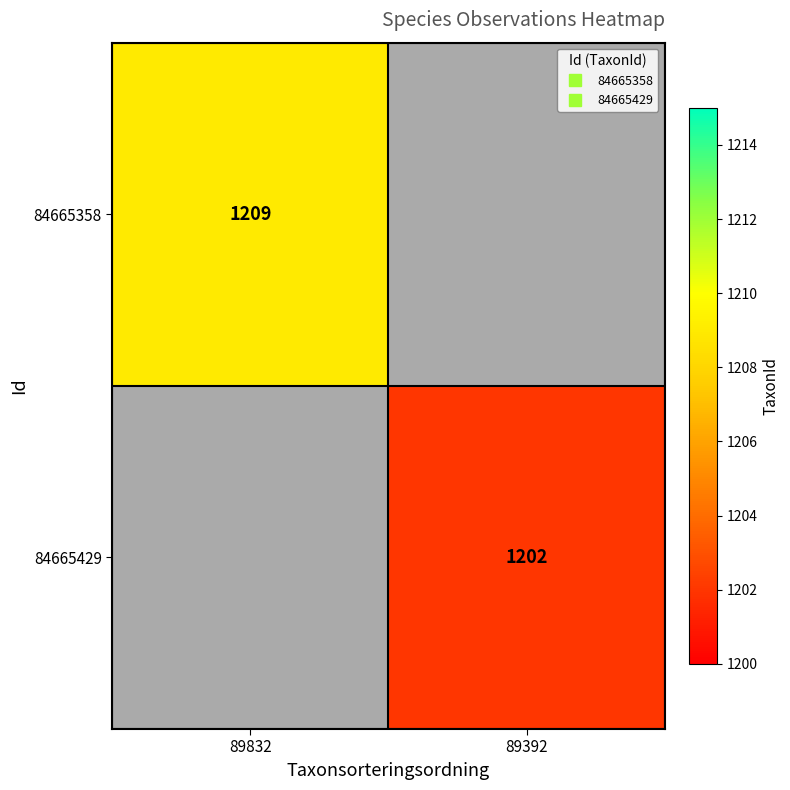

Is it true that 84665429 equals 1202.0 at 89392?

True